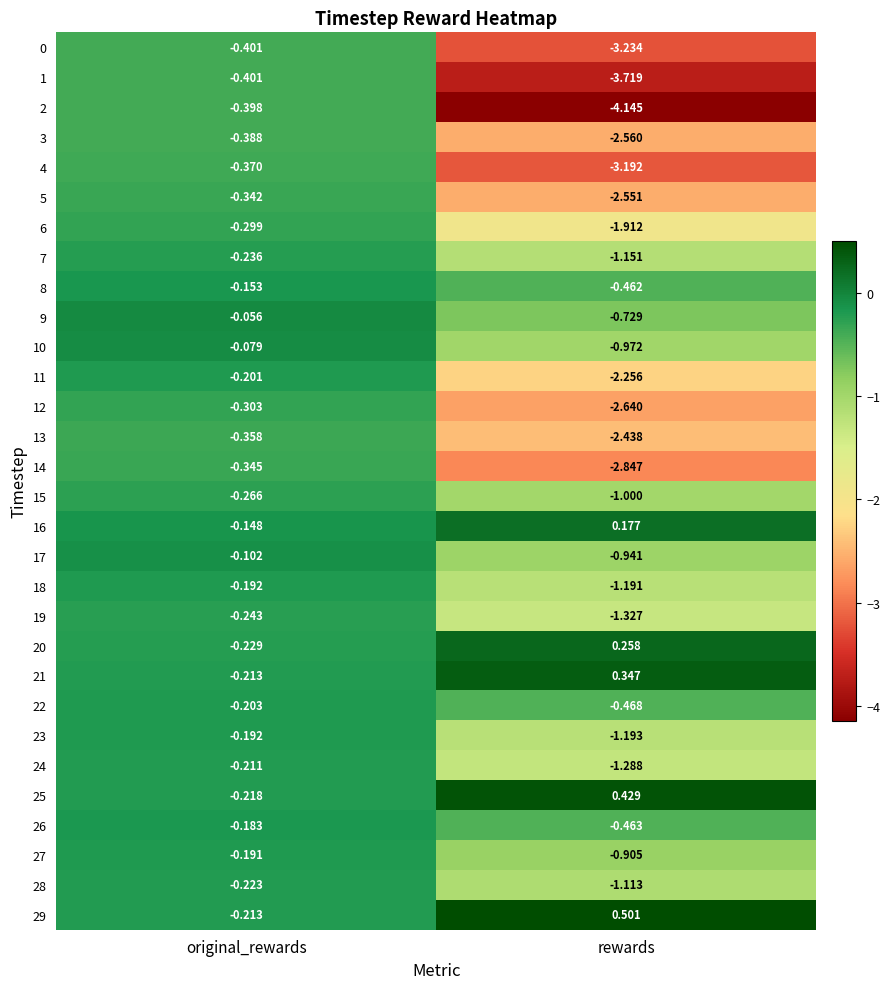

Which label corresponds to the largest value in the chart?

rewards